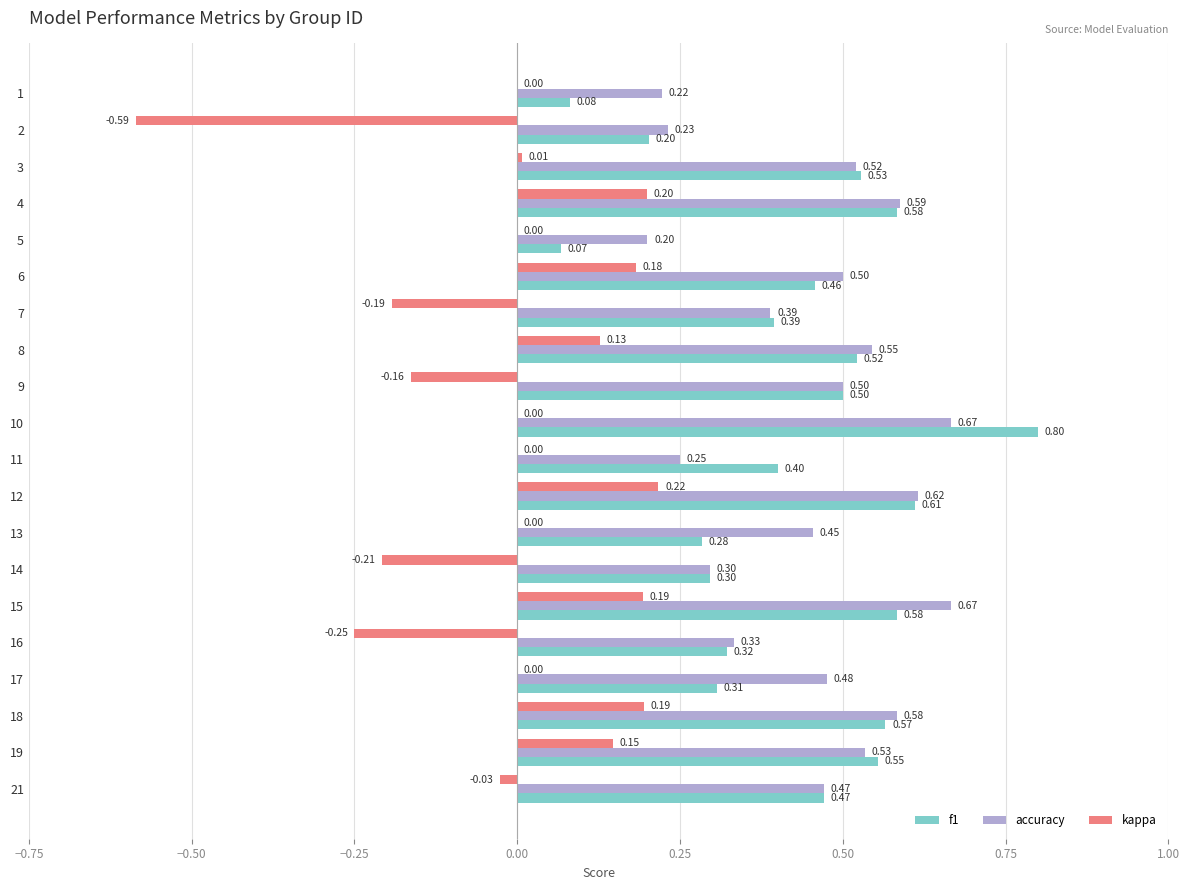

Between 1 and 2, which series saw the biggest shift?

kappa